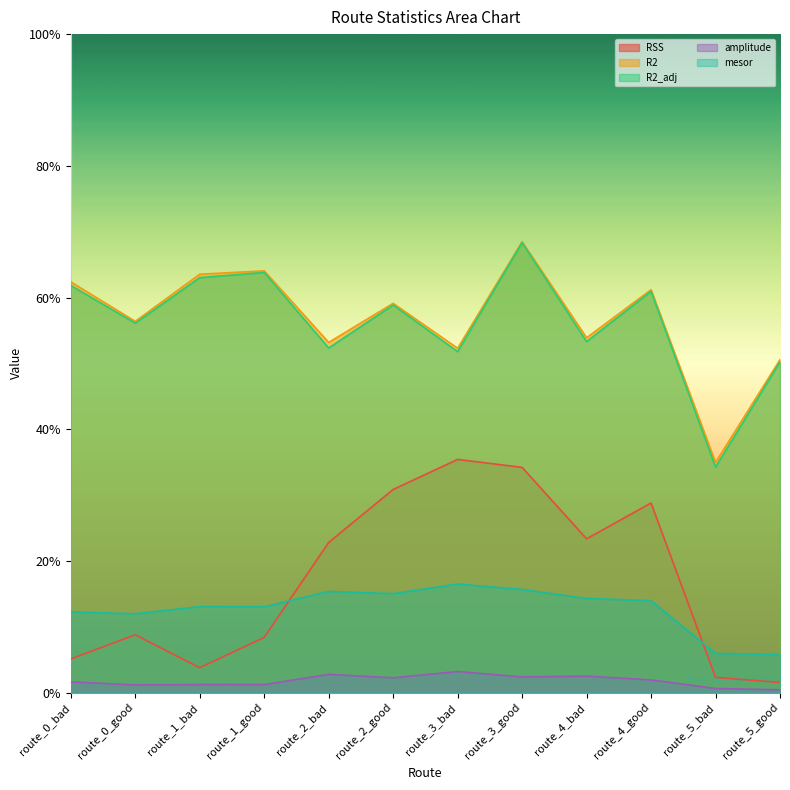

Reading right to left, extract all data points from this chart.

RSS: route_5_good=0.0	route_5_bad=0.0	route_4_good=0.3	route_4_bad=0.2	route_3_good=0.3	route_3_bad=0.4	route_2_good=0.3	route_2_bad=0.2	route_1_good=0.1	route_1_bad=0.0	route_0_good=0.1	route_0_bad=0.1
R2: route_5_good=0.5	route_5_bad=0.3	route_4_good=0.6	route_4_bad=0.5	route_3_good=0.7	route_3_bad=0.5	route_2_good=0.6	route_2_bad=0.5	route_1_good=0.6	route_1_bad=0.6	route_0_good=0.6	route_0_bad=0.6
R2_adj: route_5_good=0.5	route_5_bad=0.3	route_4_good=0.6	route_4_bad=0.5	route_3_good=0.7	route_3_bad=0.5	route_2_good=0.6	route_2_bad=0.5	route_1_good=0.6	route_1_bad=0.6	route_0_good=0.6	route_0_bad=0.6
amplitude: route_5_good=0.0	route_5_bad=0.0	route_4_good=0.0	route_4_bad=0.0	route_3_good=0.0	route_3_bad=0.0	route_2_good=0.0	route_2_bad=0.0	route_1_good=0.0	route_1_bad=0.0	route_0_good=0.0	route_0_bad=0.0
mesor: route_5_good=0.1	route_5_bad=0.1	route_4_good=0.1	route_4_bad=0.1	route_3_good=0.2	route_3_bad=0.2	route_2_good=0.2	route_2_bad=0.2	route_1_good=0.1	route_1_bad=0.1	route_0_good=0.1	route_0_bad=0.1